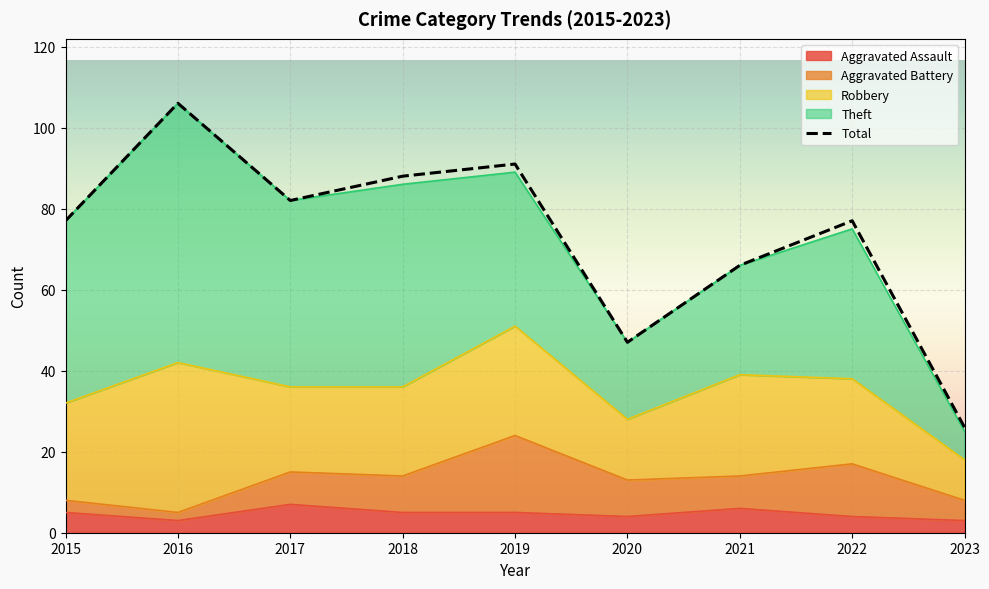

The Robbery series shows 15 at 2020. True or false?

True